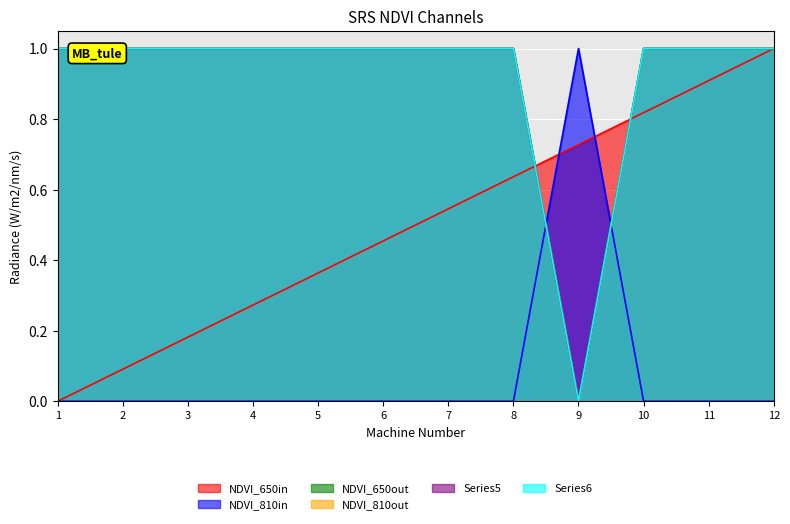

Reading right to left, list all the values displayed in this chart.

machine_num: 12=1.0	11=0.9	10=0.8	9=0.7	8=0.6	7=0.5	6=0.5	5=0.4	4=0.3	3=0.2	2=0.1	1=0.0
K_A: 12=0.0	11=0.0	10=0.0	9=1.0	8=0.0	7=0.0	6=0.0	5=0.0	4=0.0	3=0.0	2=0.0	1=0.0
T_A: 12=1.0	11=1.0	10=1.0	9=0.0	8=1.0	7=1.0	6=1.0	5=1.0	4=1.0	3=1.0	2=1.0	1=1.0
V_Rmax: 12=1.0	11=1.0	10=1.0	9=0.0	8=1.0	7=1.0	6=1.0	5=1.0	4=1.0	3=1.0	2=1.0	1=1.0
T_E: 12=1.0	11=1.0	10=1.0	9=0.0	8=1.0	7=1.0	6=1.0	5=1.0	4=1.0	3=1.0	2=1.0	1=1.0
E_1: 12=1.0	11=1.0	10=1.0	9=0.0	8=1.0	7=1.0	6=1.0	5=1.0	4=1.0	3=1.0	2=1.0	1=1.0